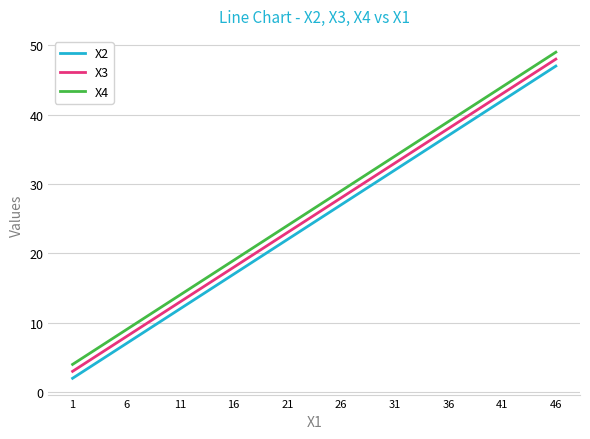

How many X2 values are between 12 and 37?

6